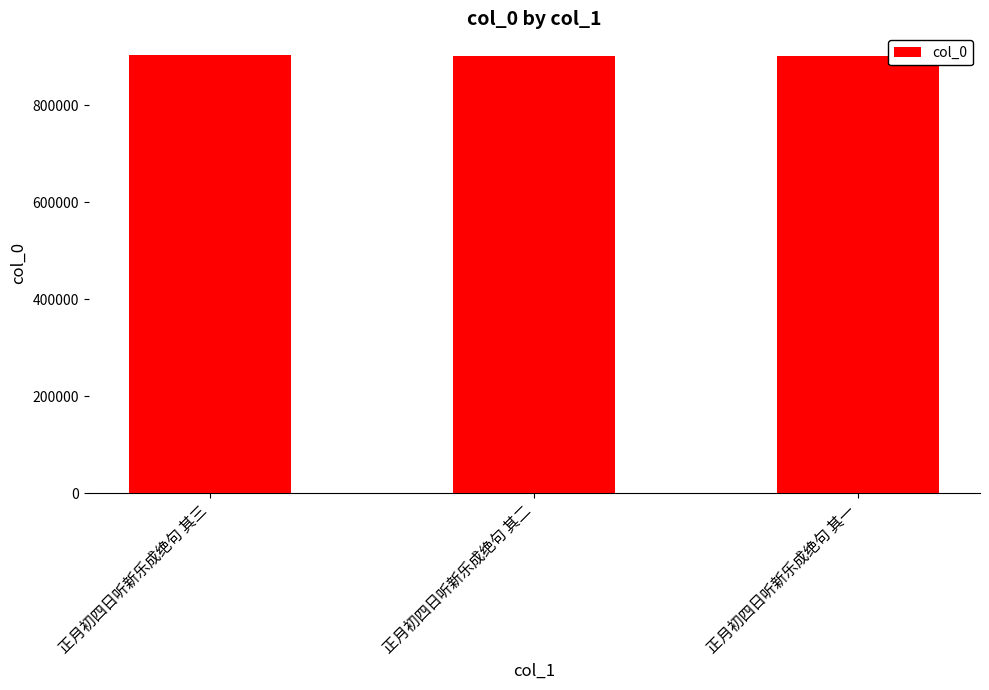

The chart shows a value of 902404 at 正月初四日听新乐成绝句 其一. True or false?

True